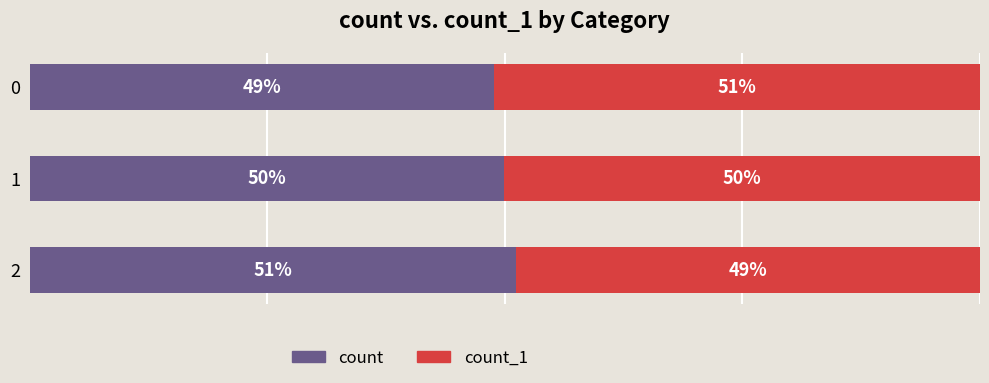

What are all the series names shown in the legend?

count, count_1